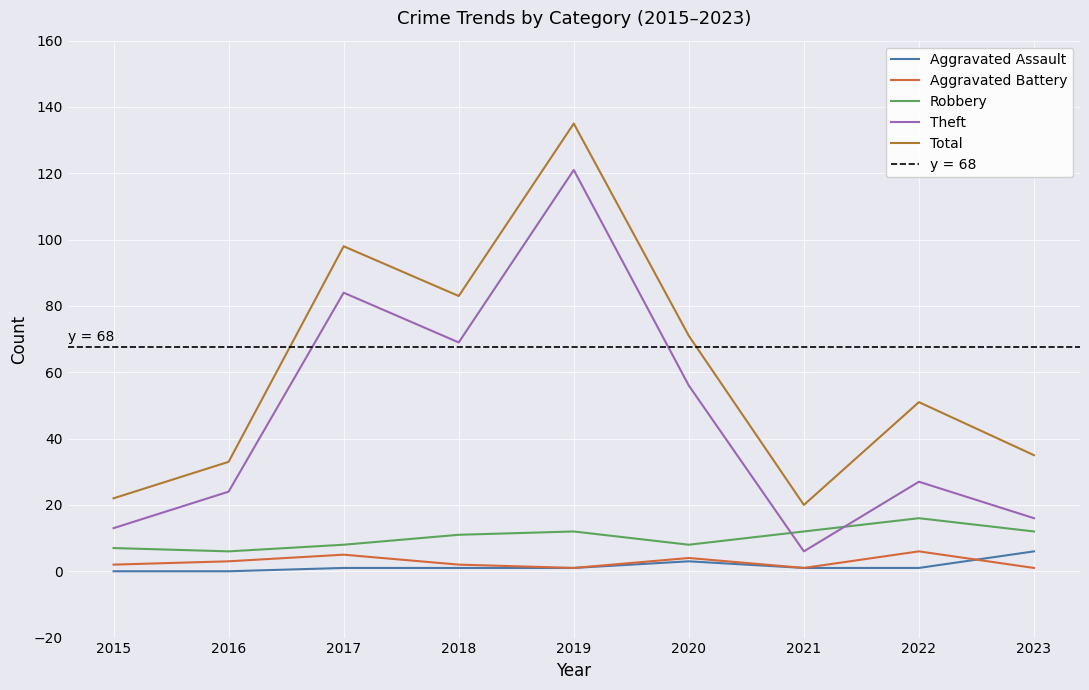

The value of Aggravated Battery at 2023 is 0. True or false?

False